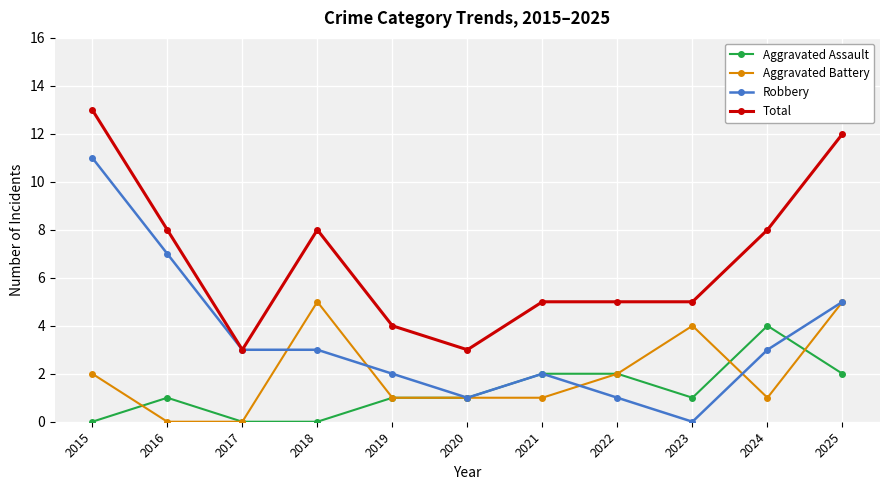

Which series changed the most between 2020 and 2022?

Total